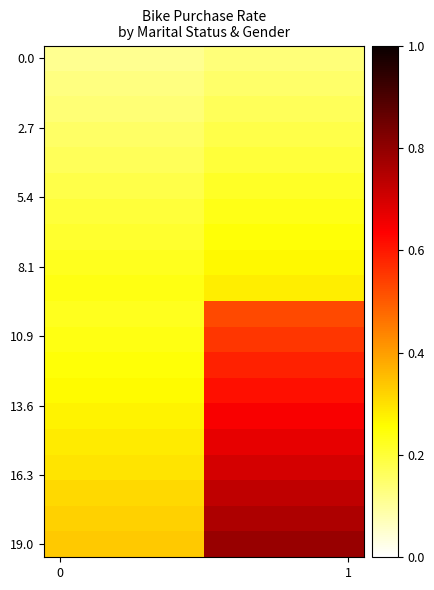

At how many categories does at least one series exceed 0?

10